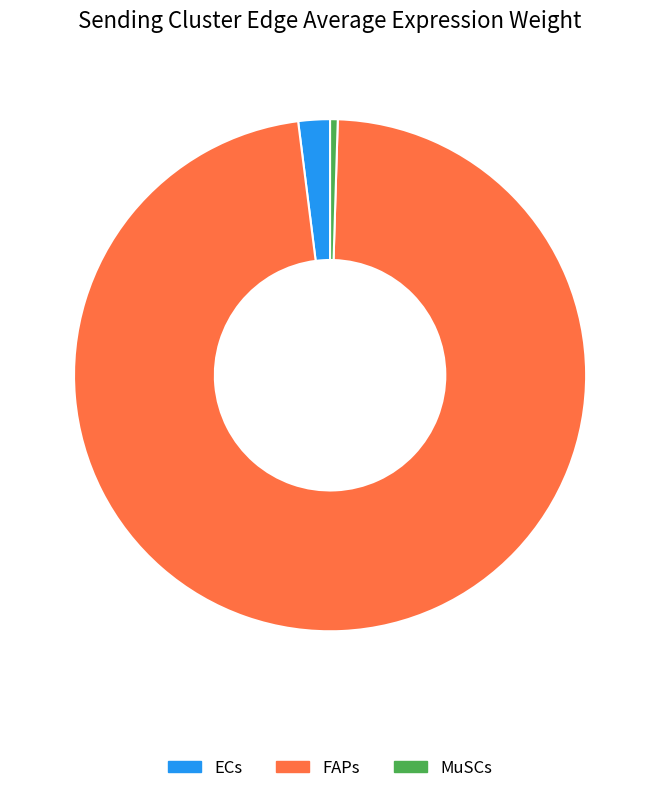

What is the smallest slice in the pie chart?

MuSCs